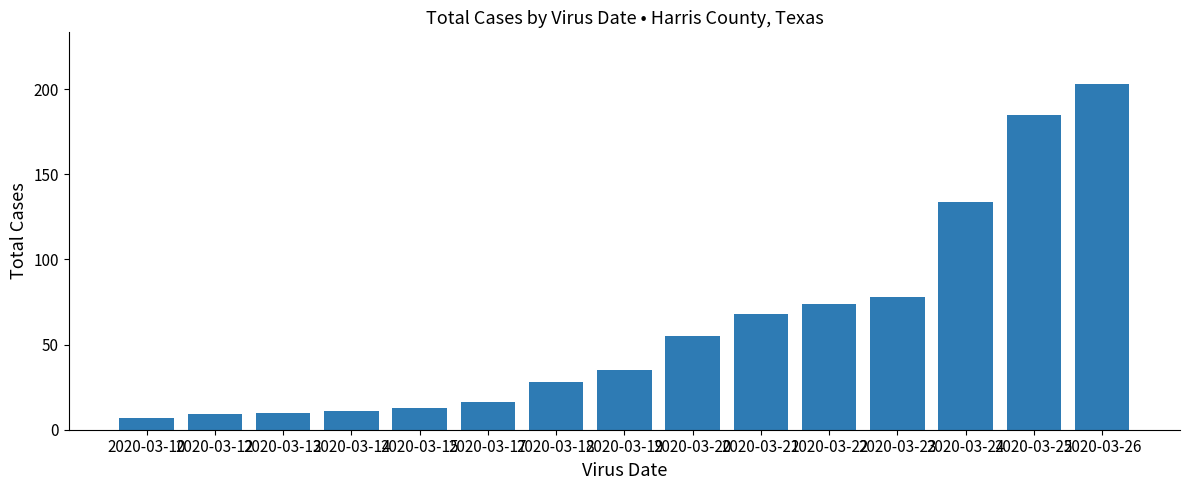

How many bars are there in total?

15